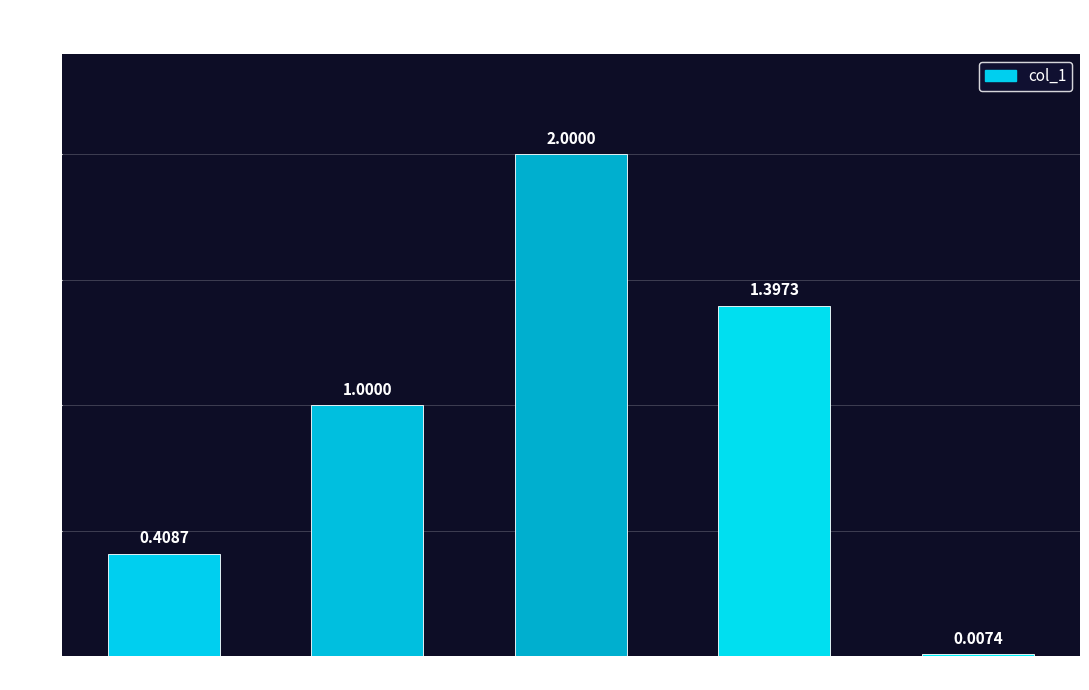

What is the label of the 2nd bar from the right?

Training Time